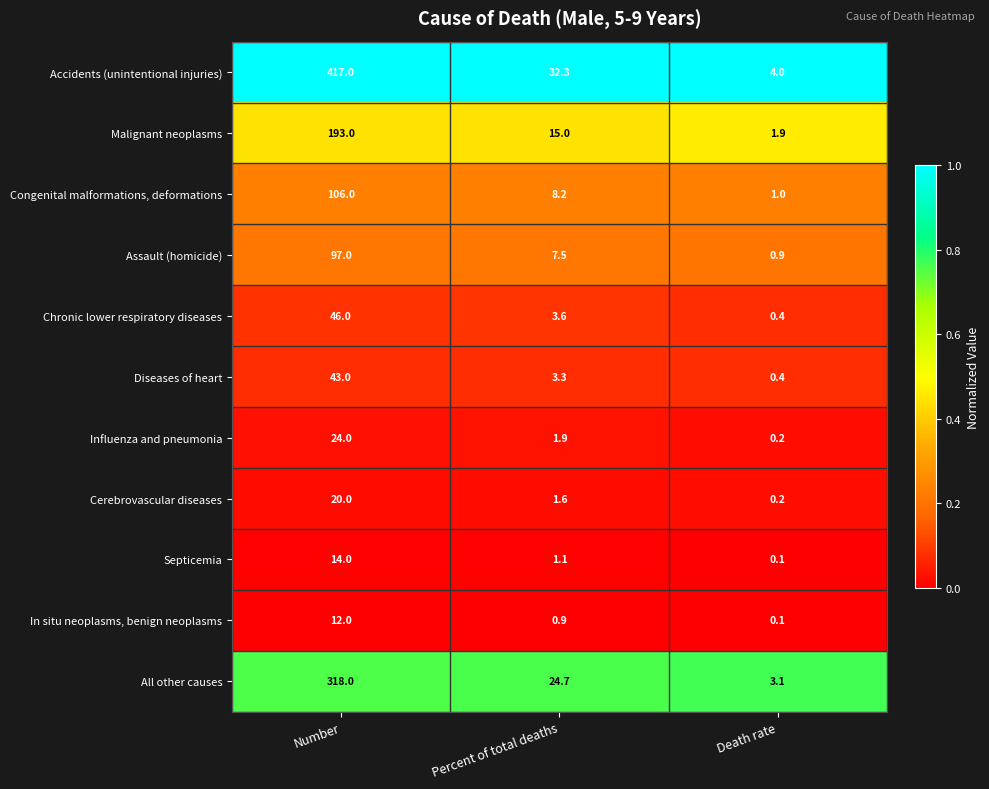

List the series in order of their peak value, lowest first.

In situ neoplasms, benign neoplasms, Septicemia, Cerebrovascular diseases, Influenza and pneumonia, Diseases of heart, Chronic lower respiratory diseases, Assault (homicide), Congenital malformations, deformations, Malignant neoplasms, All other causes, Accidents (unintentional injuries)